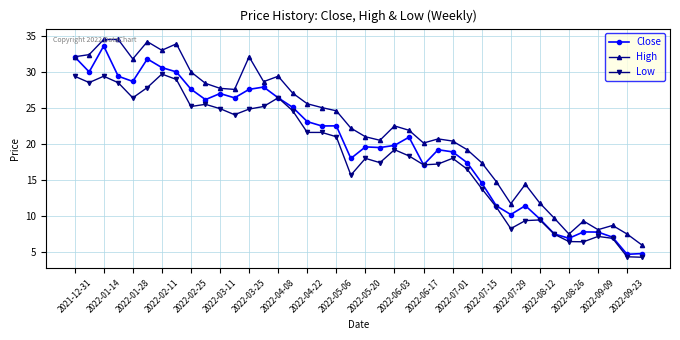

True or false: High has more than 0 interior local peaks.

True